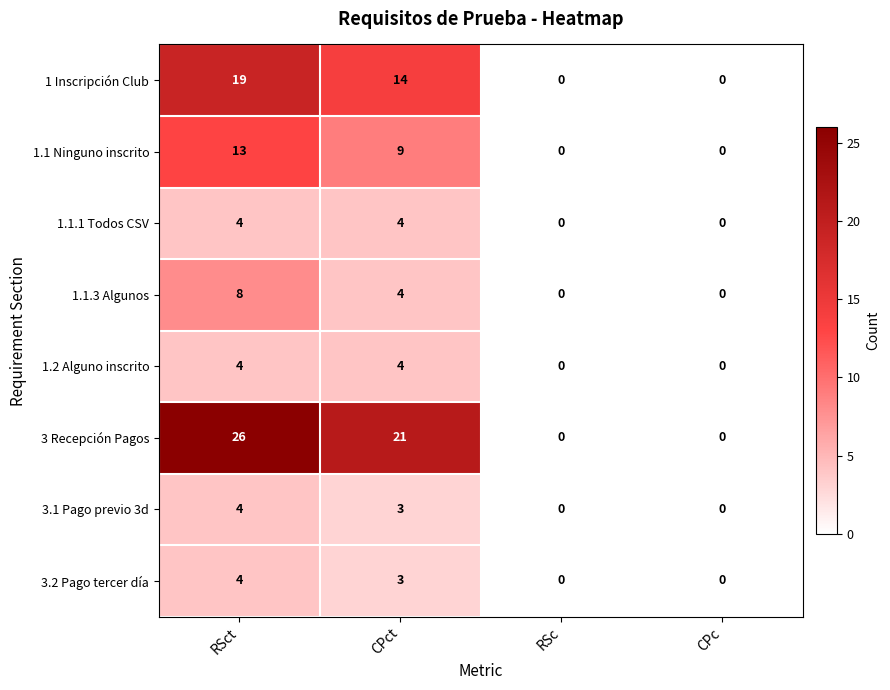

How many 3 Recepción Pagos values are between 0 and 26?

4